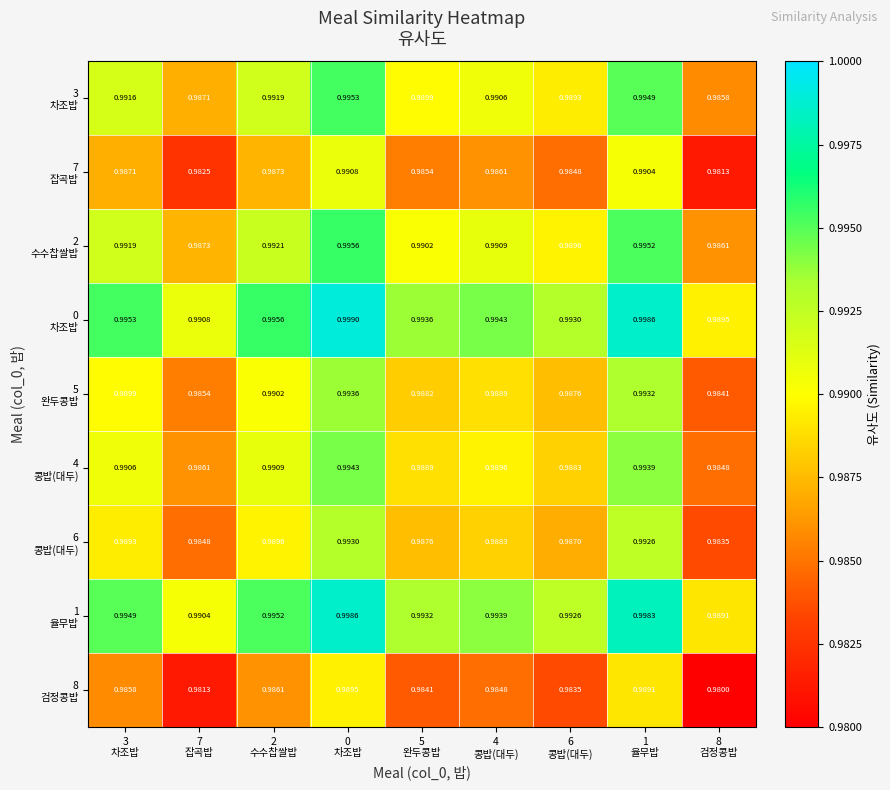

Which series has the widest spread of values?

0 차조밥